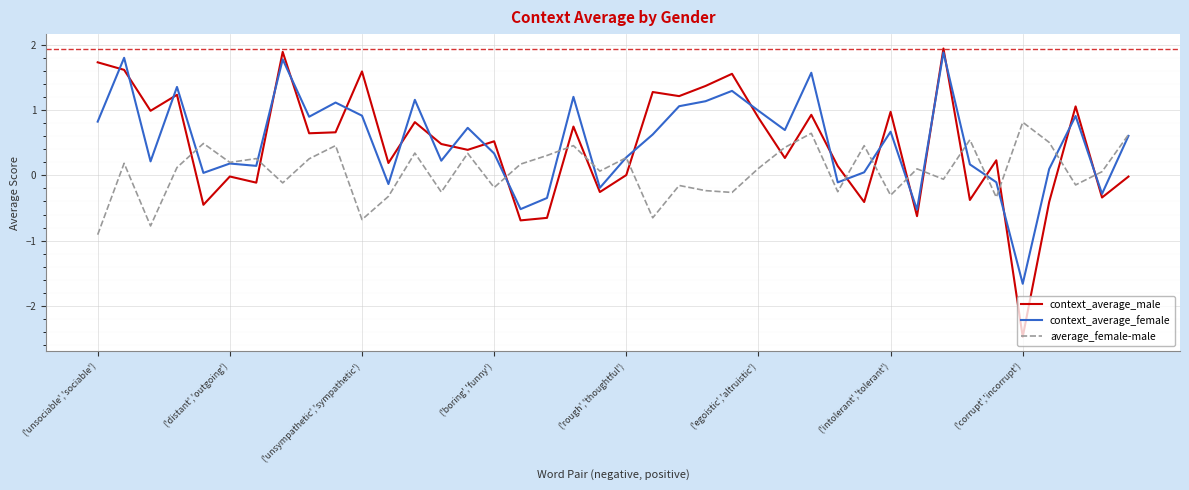

In average_female-male, how many points are lower than both neighbors (excluding endpoints)?

14